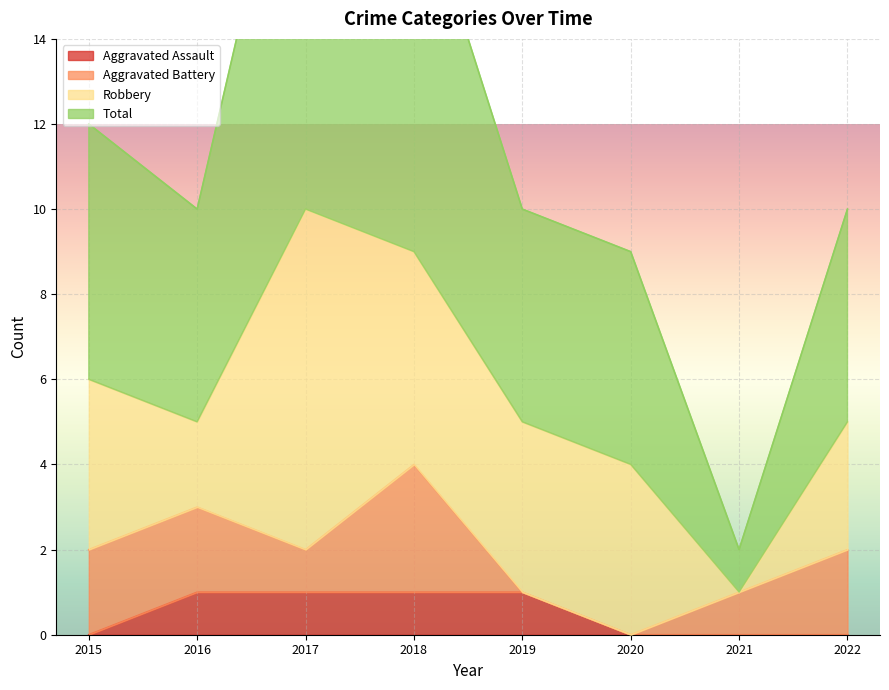

At how many categories does at least one series exceed 7?

7